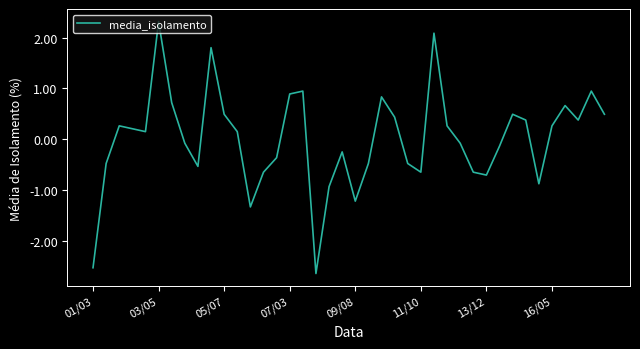

What is the smallest value displayed?

-2.6